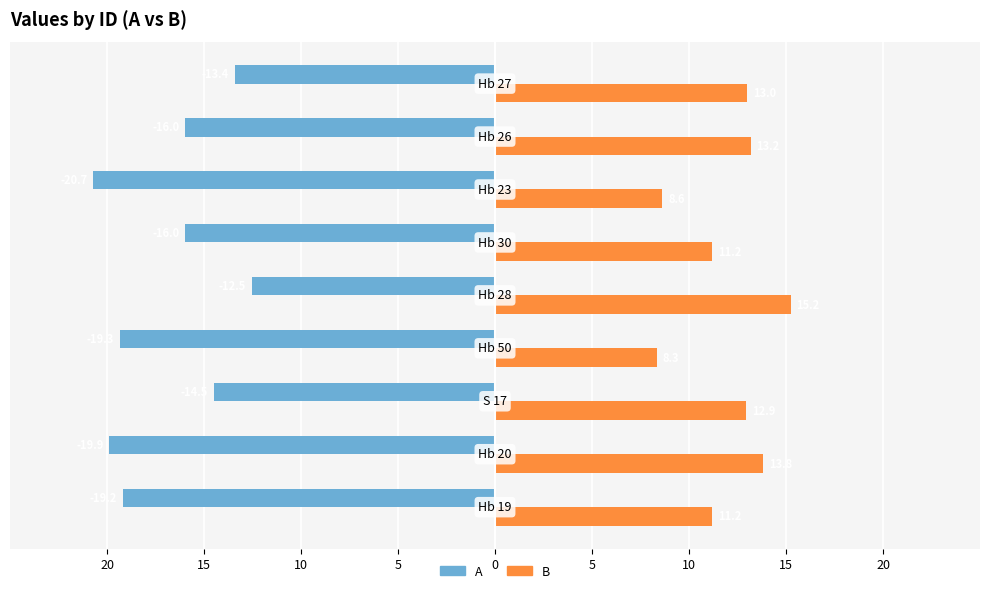

Reading left to right, extract all data points from this chart.

A: -19.2	-19.9	-14.5	-19.3	-12.5	-16.0	-20.7	-16.0	-13.4
B: 11.2	13.8	12.9	8.3	15.2	11.2	8.6	13.2	13.0